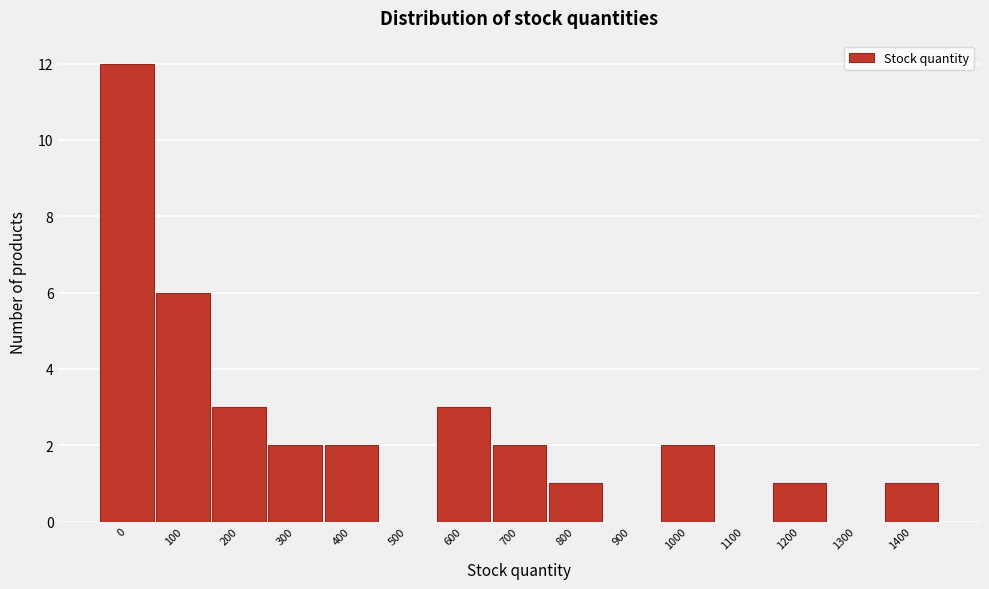

Reading left to right, what are all the values shown in this chart?

0=12	100=6	200=3	300=2	400=2	500=0	600=3	700=2	800=1	900=0	1000=2	1100=0	1200=1	1300=0	1400=1